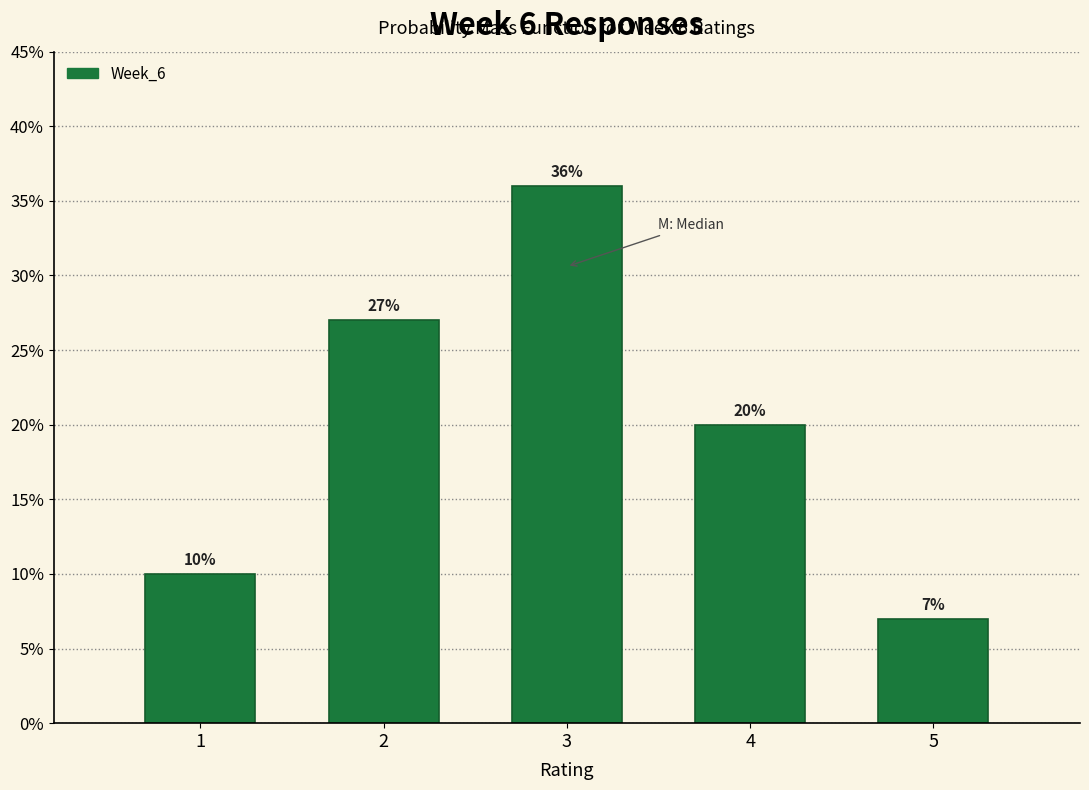

How tall is the bar that spans 0.5 to 1.5 on the x-axis?

10